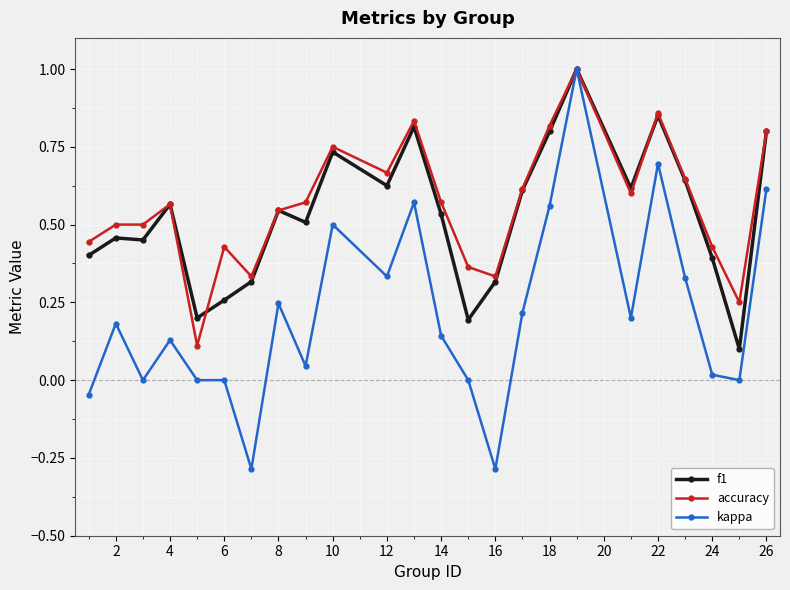

At how many categories does at least one series exceed 0?

24